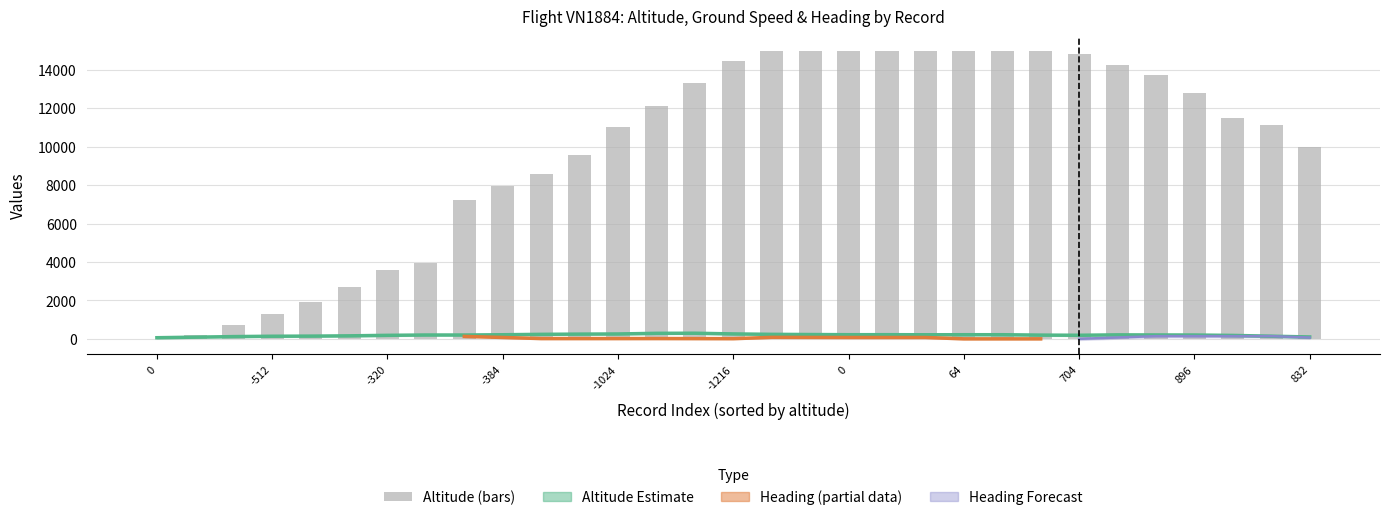

Are the bars grouped side by side (vs. stacked)?

Yes